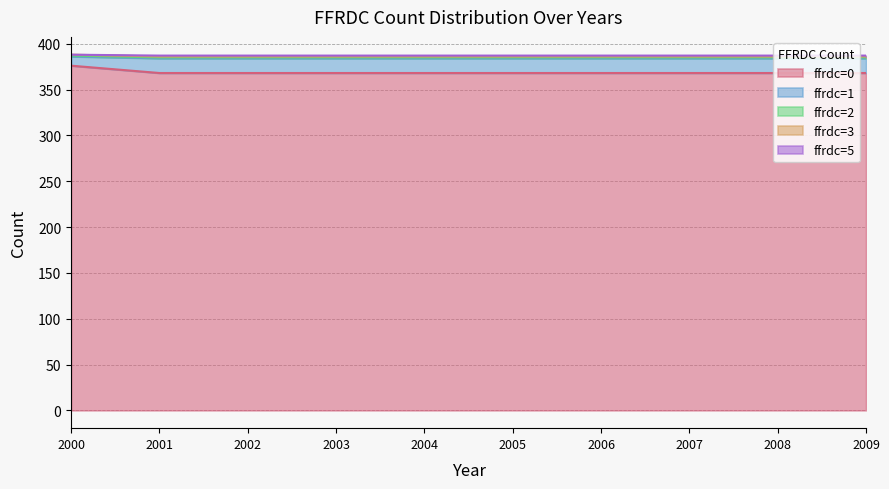

Does the chart have visible grid lines?

Yes